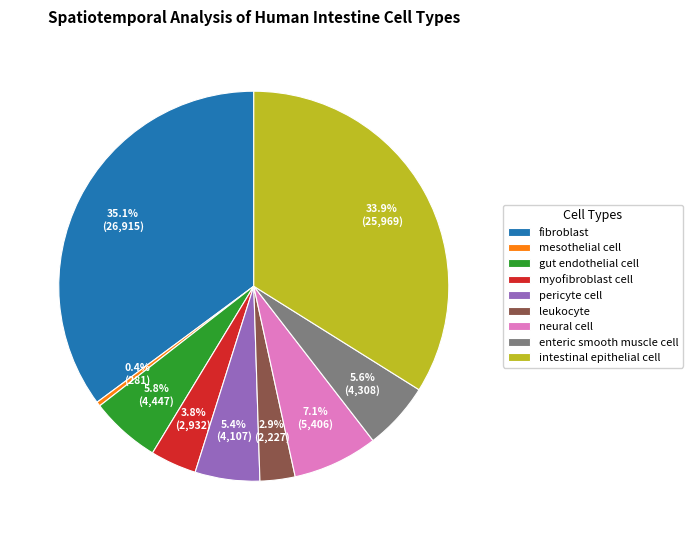

Is there any slice that represents more than half of the pie?

No